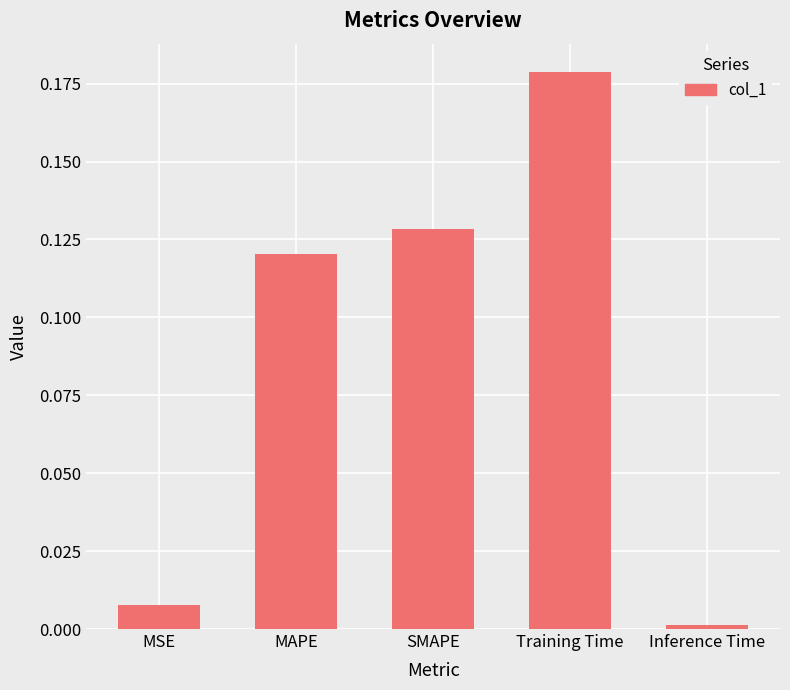

How many data points does each series have?

5